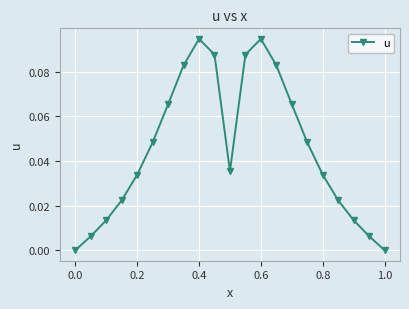

True or false: the data has more than 2 interior local peaks.

False